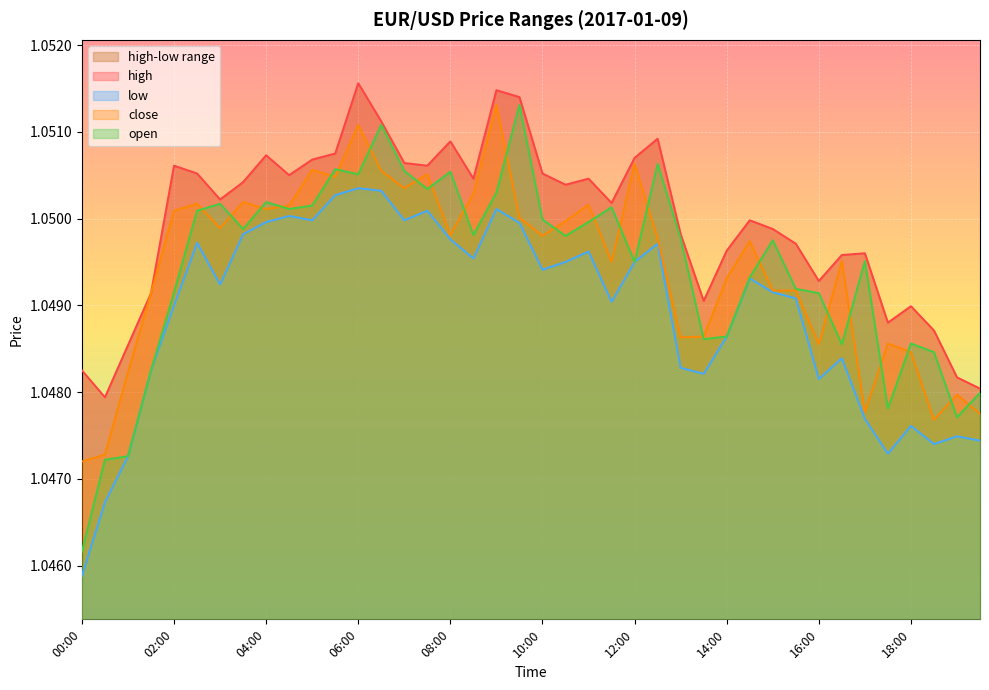

The close series shows 0.5 at 16:00. True or false?

False